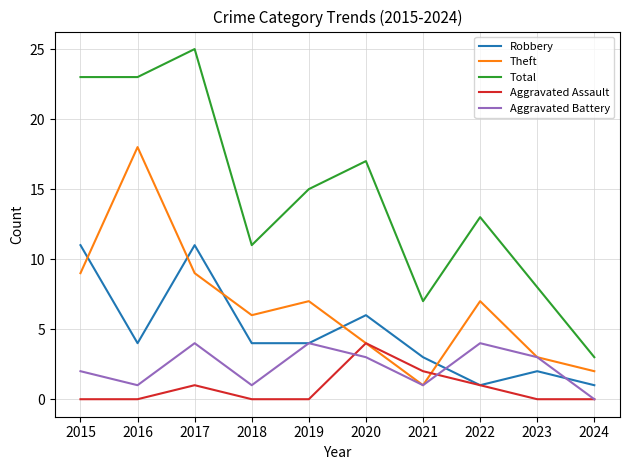

True or false: Theft has more than 1 points higher than both neighbors.

True